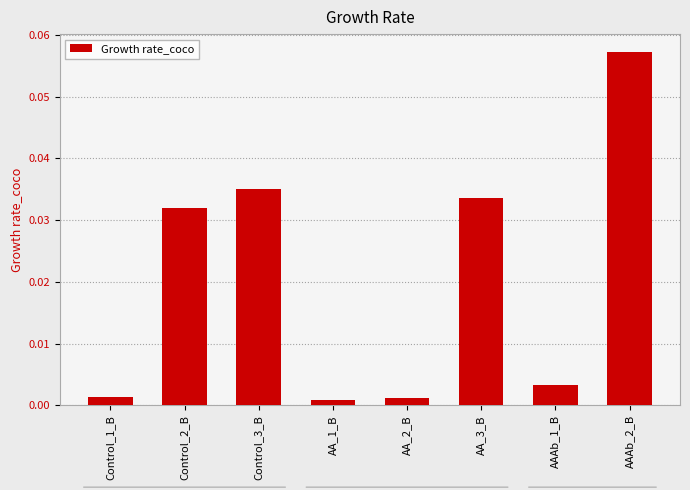

How many categories are shown in the chart?

8